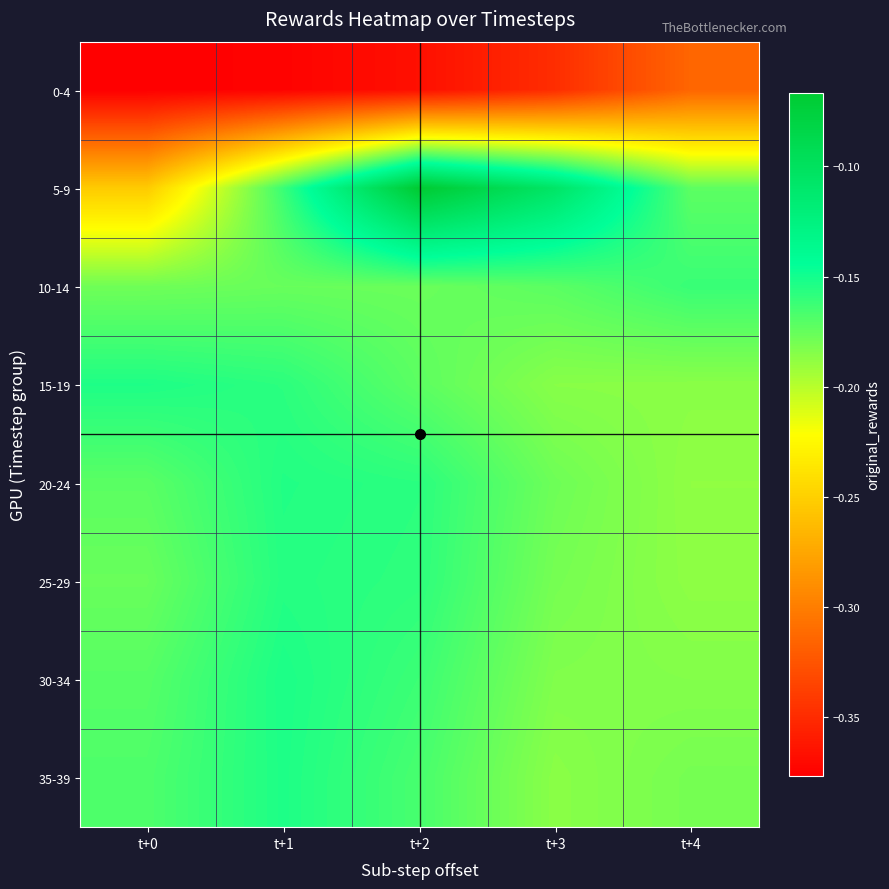

Which series has the largest range (max minus min)?

5-9